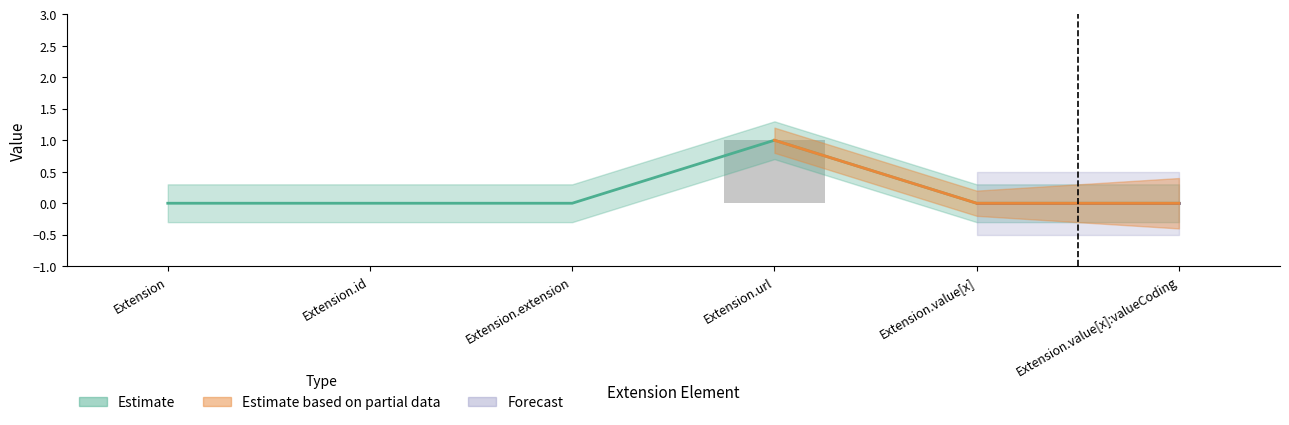

How many bars are there in each group?

3